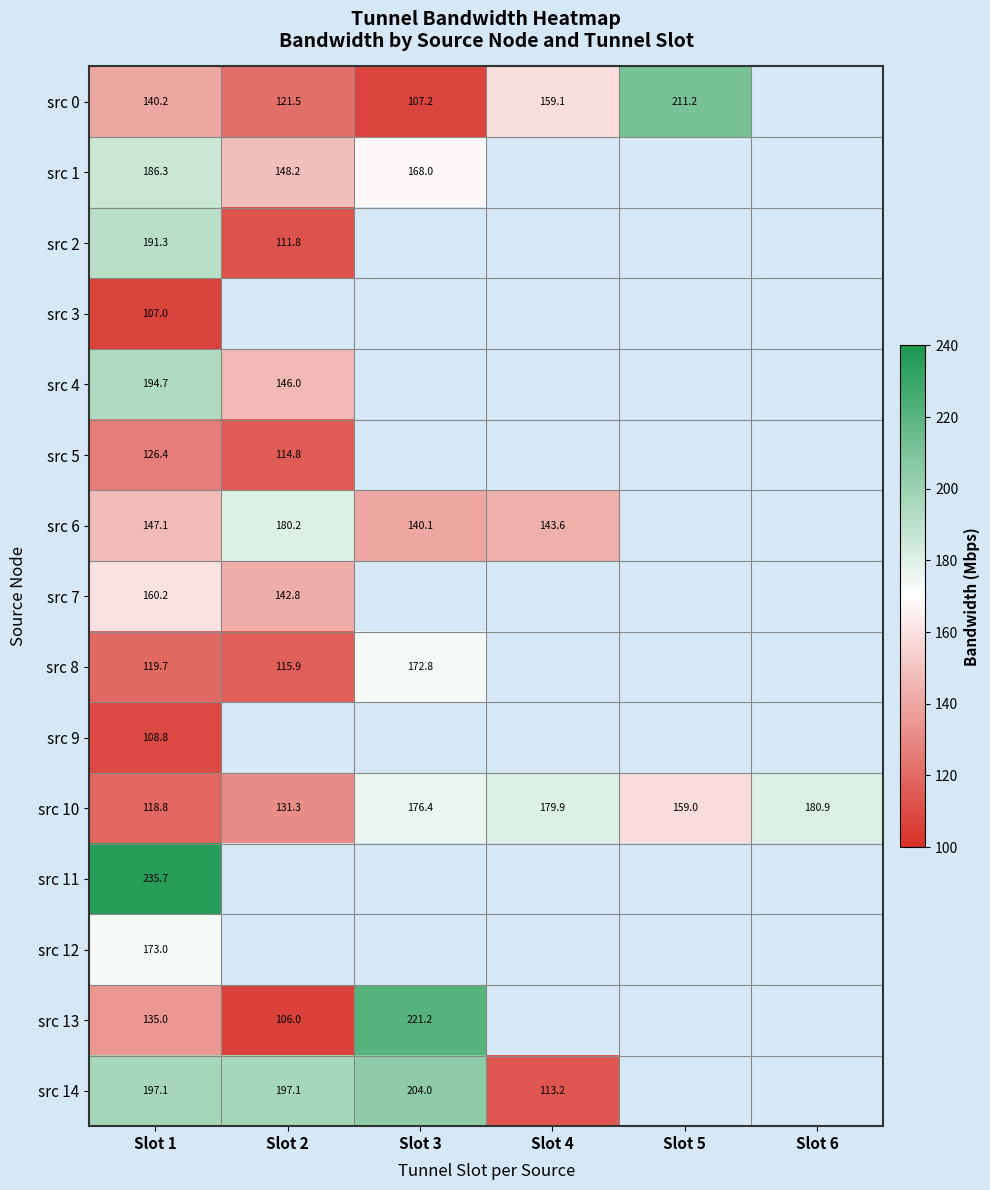

At which label does src 2 reach its minimum?

Slot 2